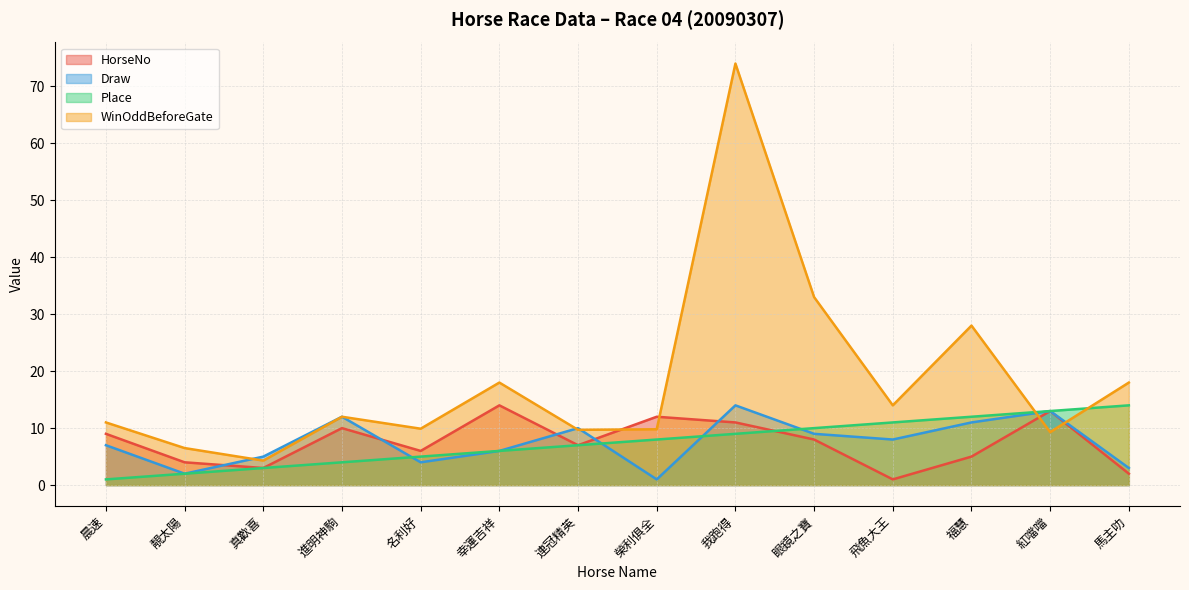

At how many categories does at least one series exceed 38?

1